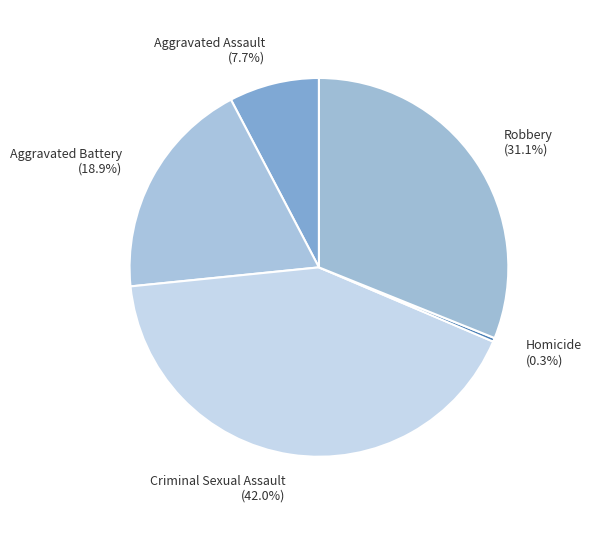

Does Homicide represent more than half of the total?

No